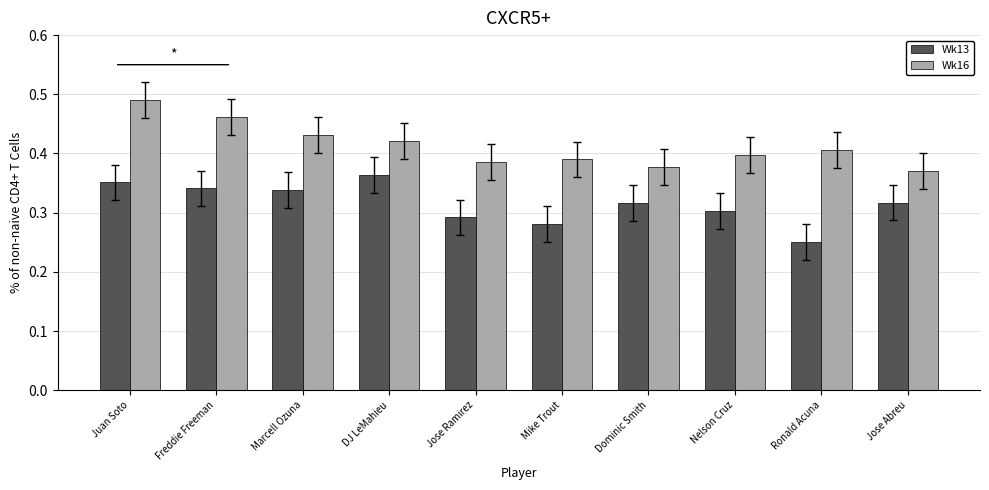

Which series has the largest total across all categories?

Wk16